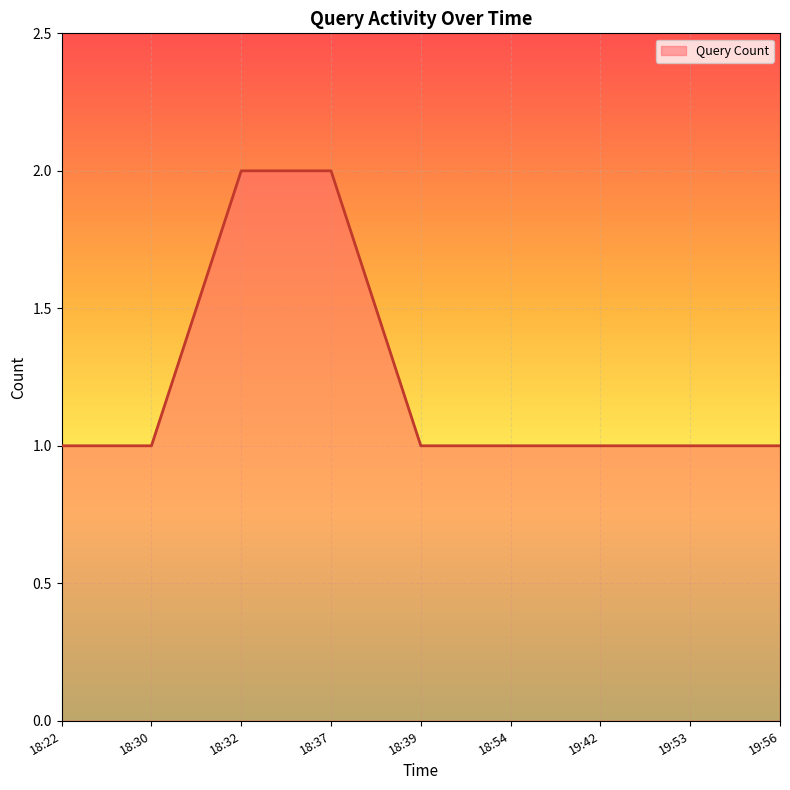

The value at 18:22 is 0. True or false?

False